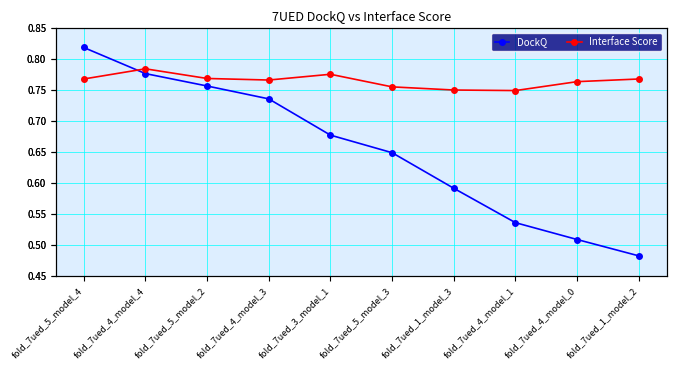

What is the sum of the Interface Score values at fold_7ued_4_model_1 and fold_7ued_4_model_4?

1.5